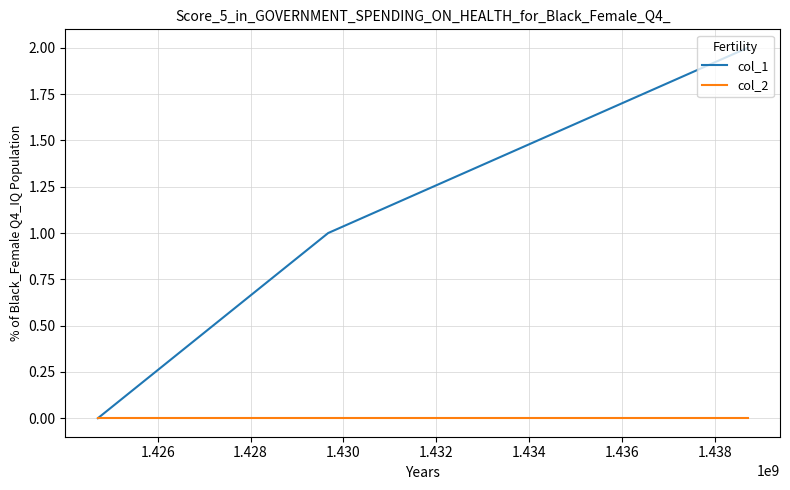

Does the chart display data point markers on the line(s)?

No